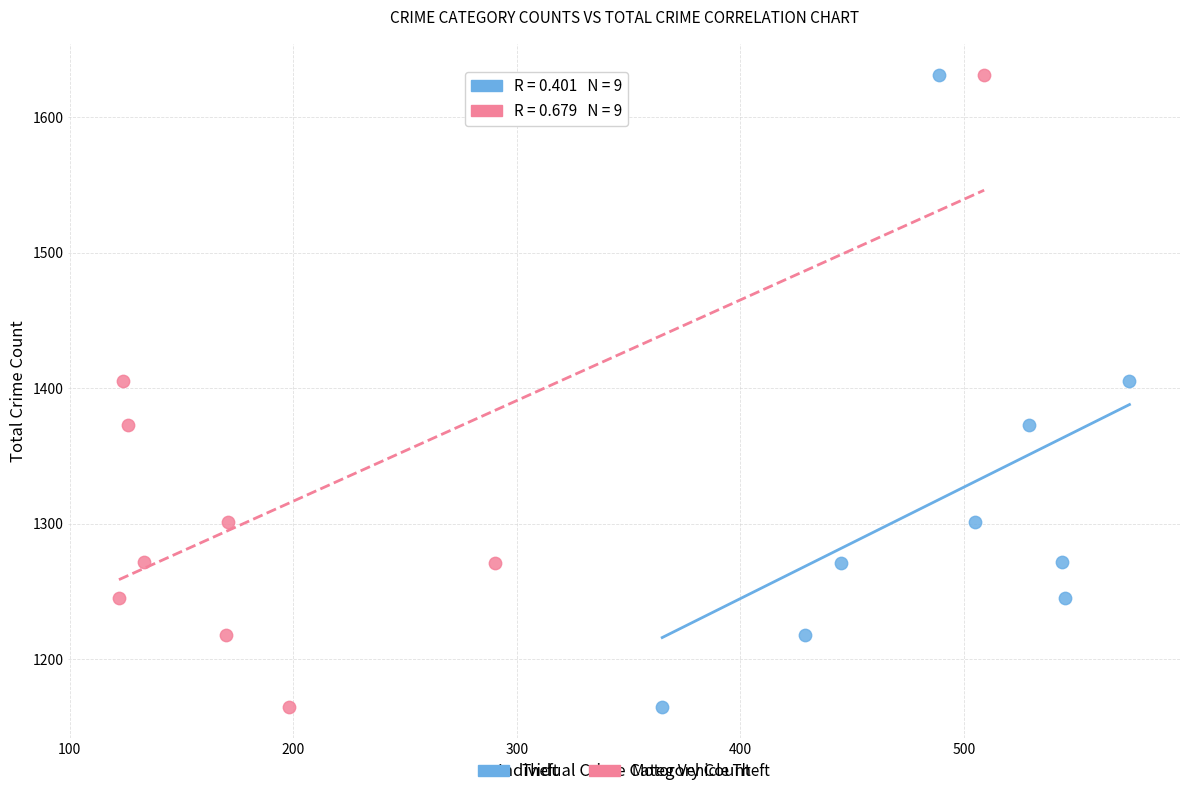

What are all the series names shown in the legend?

Theft, Motor Vehicle Theft